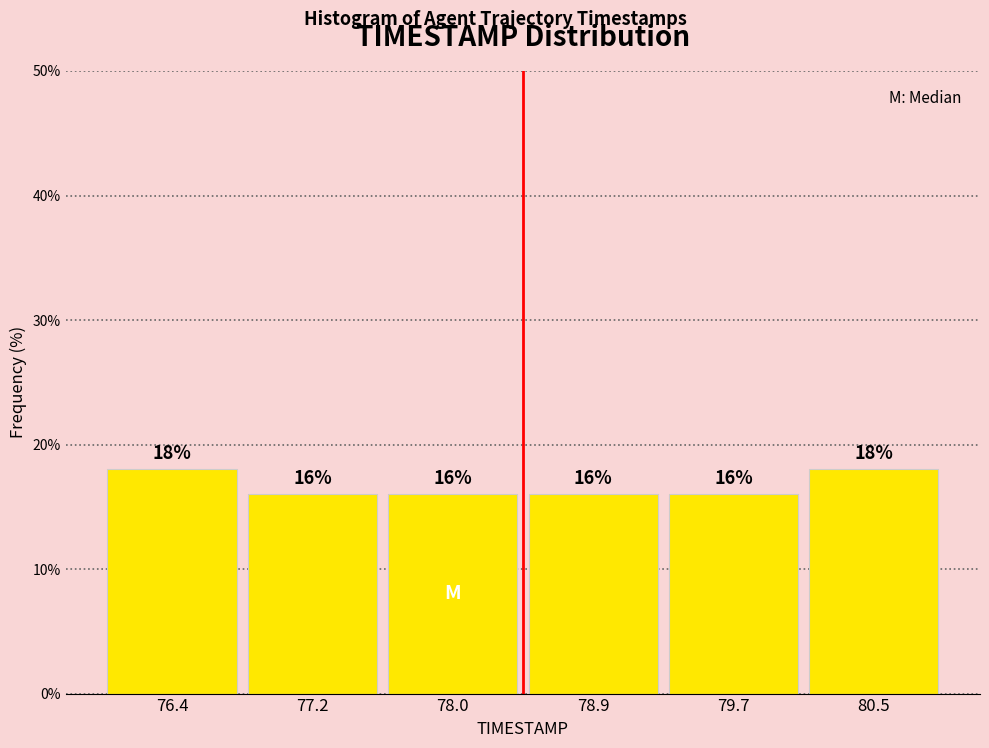

Reading left to right, list every bar in this chart as the range it spans on the x-axis followed by its height. The bar edges are not printed on the chart, so give them approximately, as read against the axis.

76.0 to 76.8: 18
76.8 to 77.6: 16
77.6 to 78.5: 16
78.5 to 79.3: 16
79.3 to 80.1: 16
80.1 to 80.9: 18